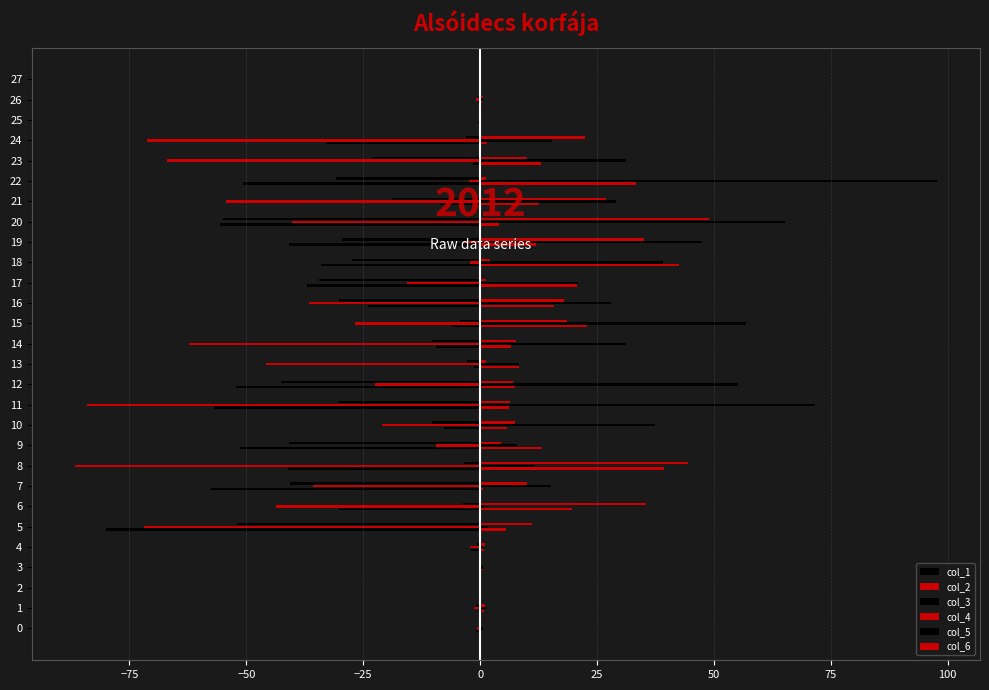

Which series has the largest range (max minus min)?

col_5